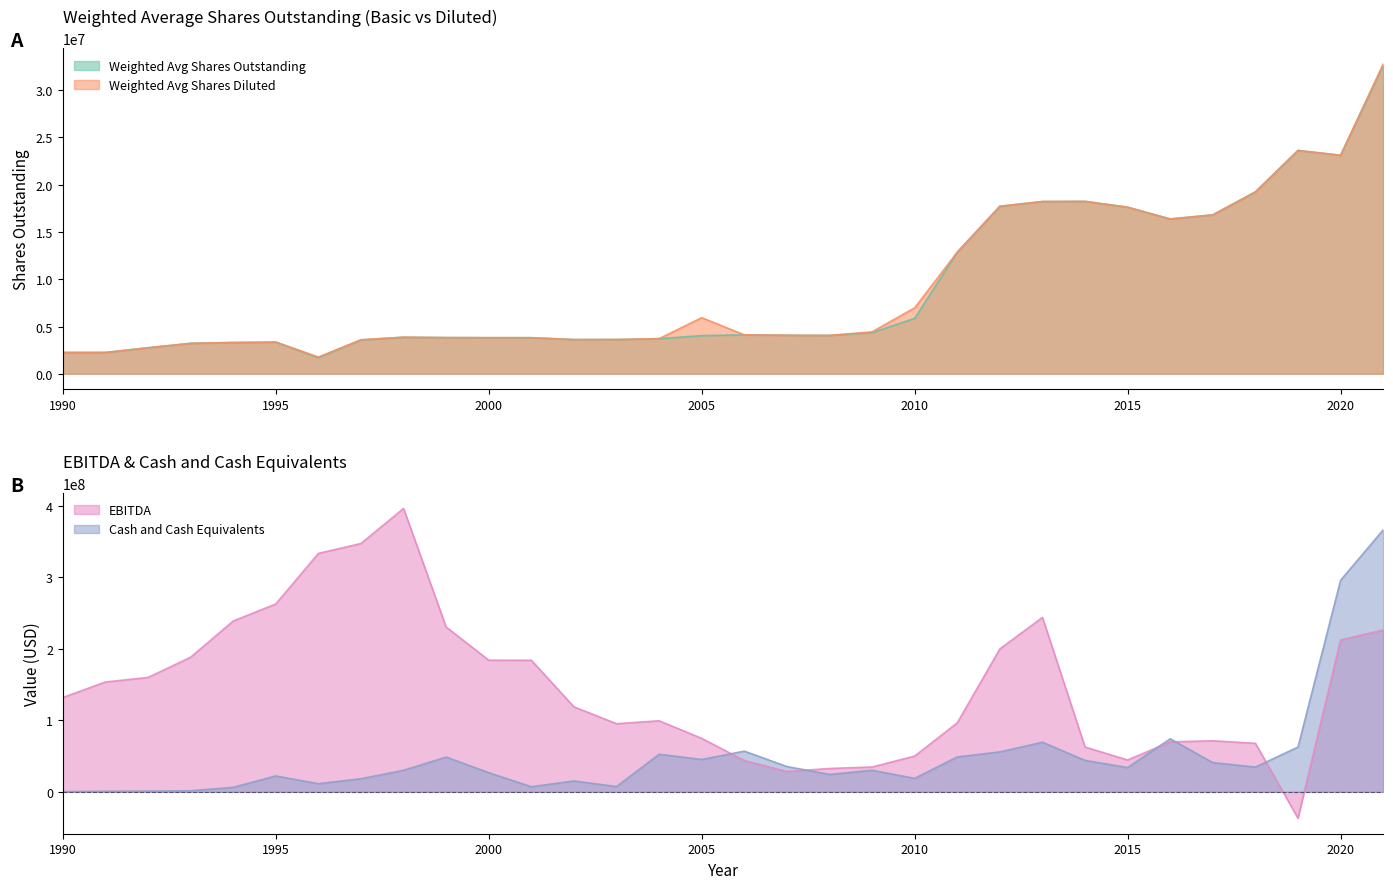

How many series are shown in this chart?

4